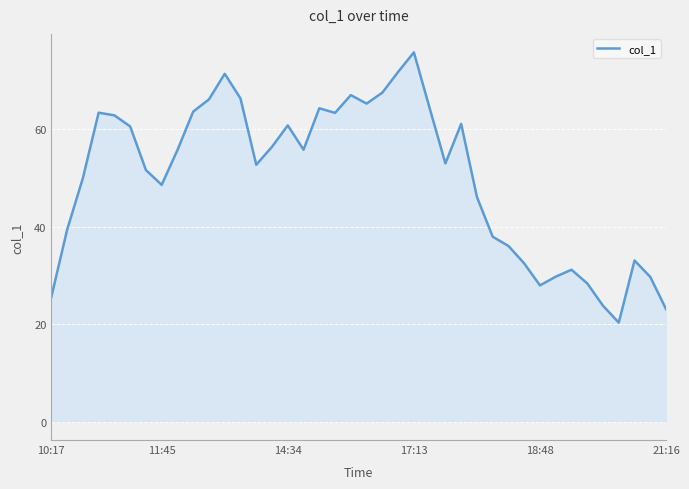

What is the maximum value shown in the chart?

75.8